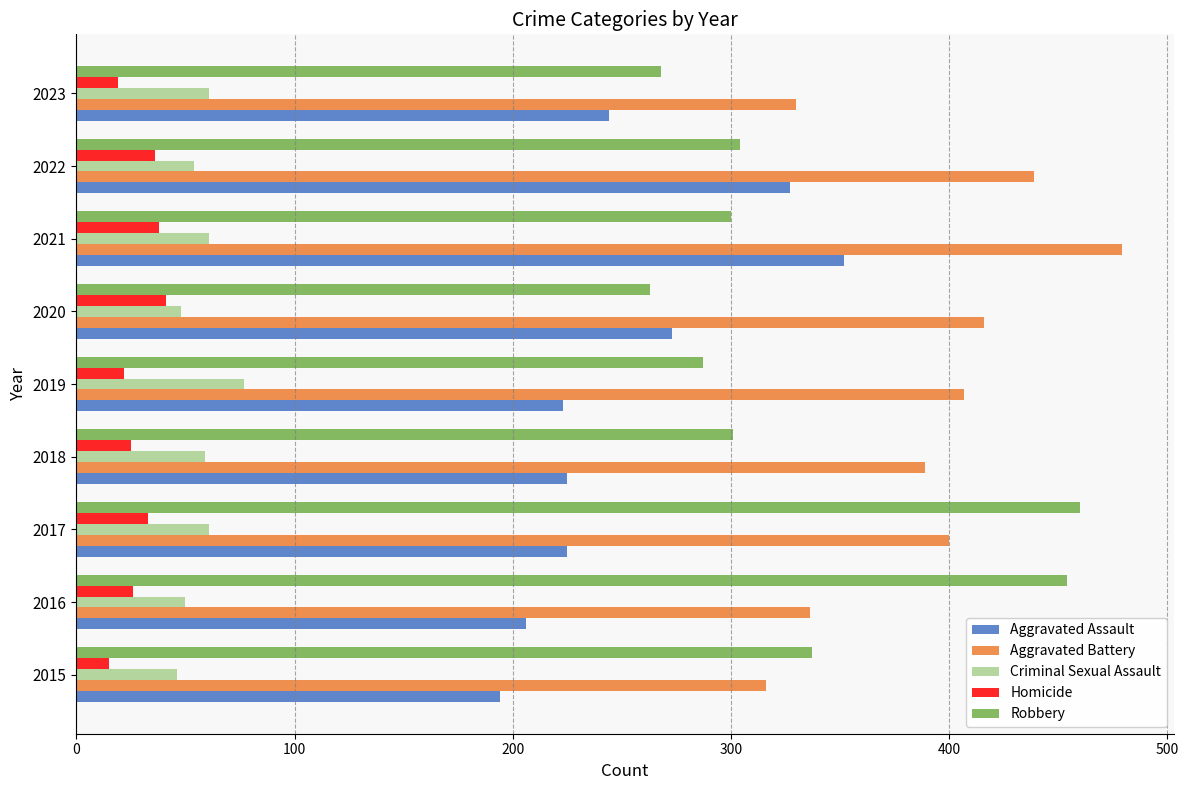

At 2017, list the series in order from largest to smallest.

Robbery, Aggravated Battery, Aggravated Assault, Criminal Sexual Assault, Homicide